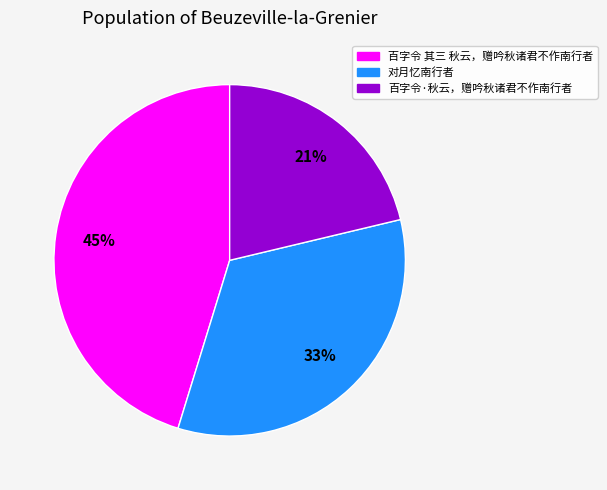

Which slice is the largest?

百字令 其三 秋云，赠吟秋诸君不作南行者